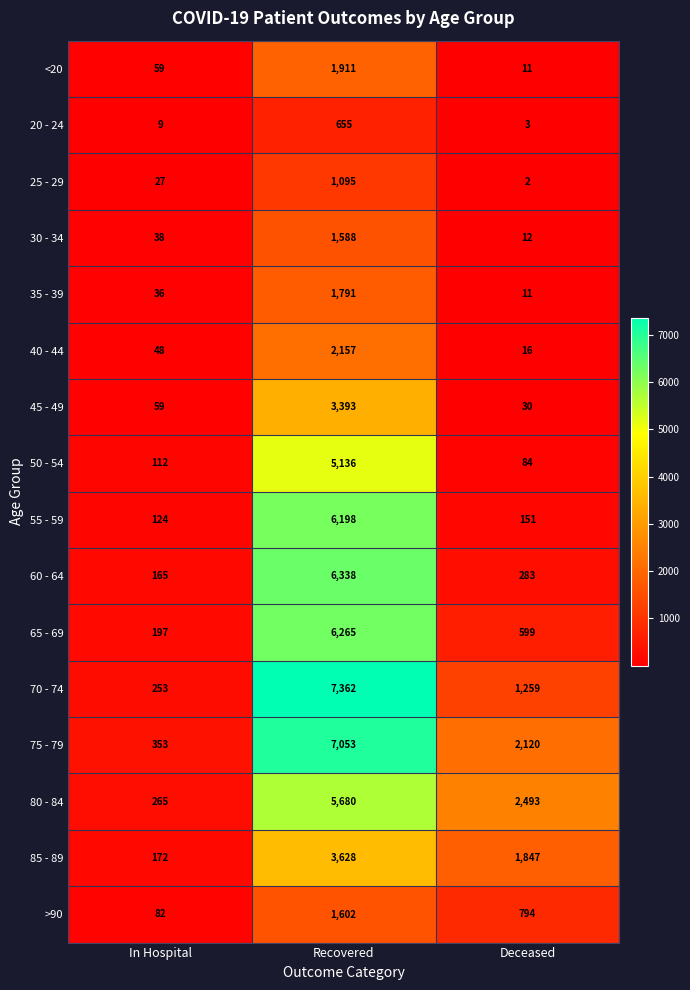

What is the minimum value for 55 - 59?

124